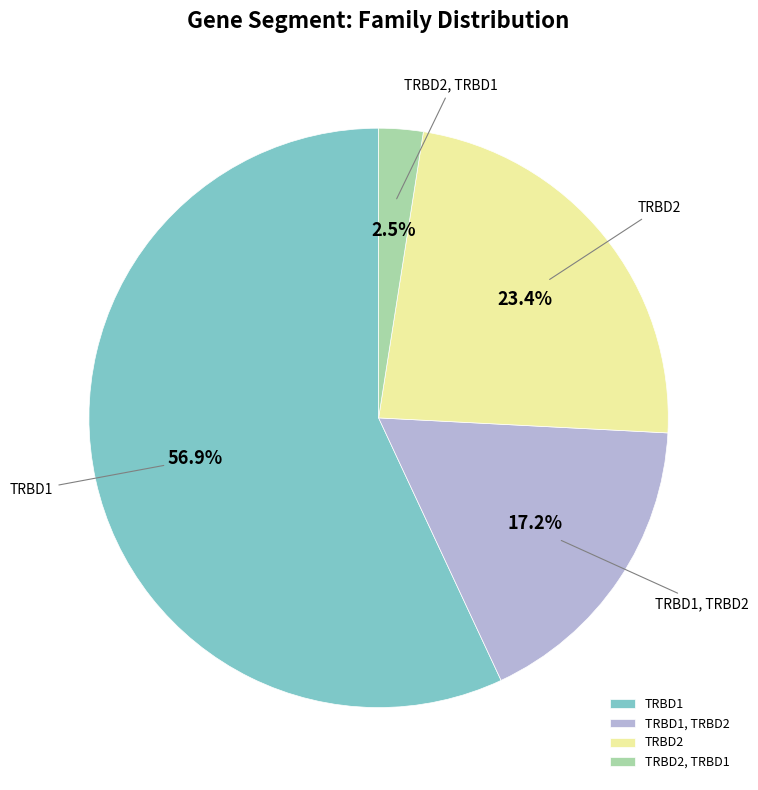

How many segments does this pie chart have?

4